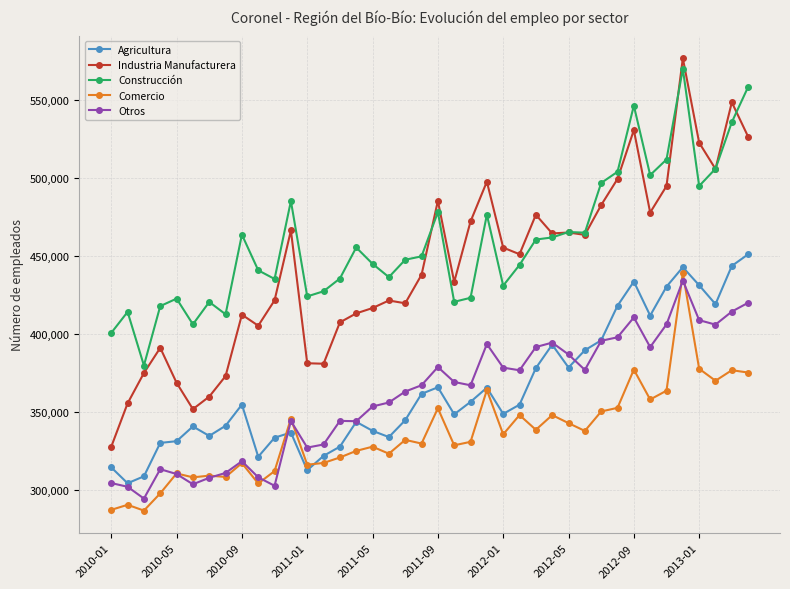

What is the minimum value for Agricultura?

304145